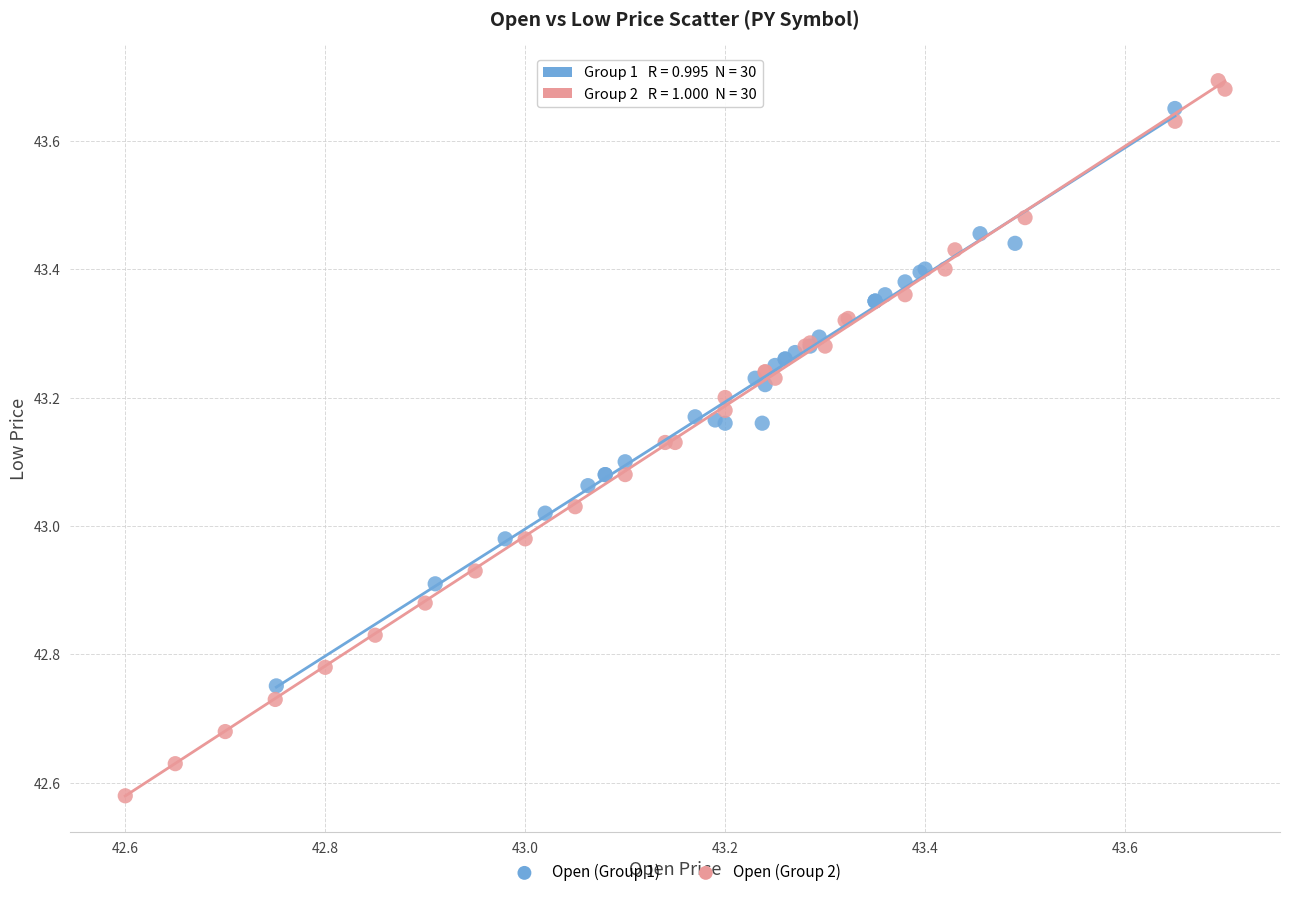

Which series contains the lowest Y value?

Open (Group 2)